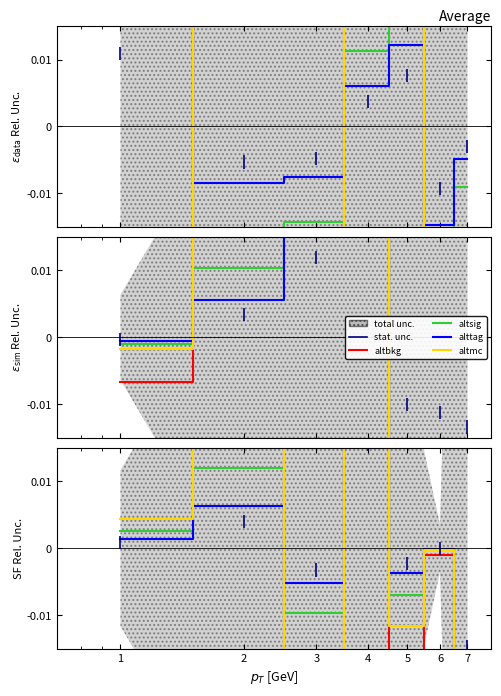

In altsig, how many points are lower than both neighbors (excluding endpoints)?

2